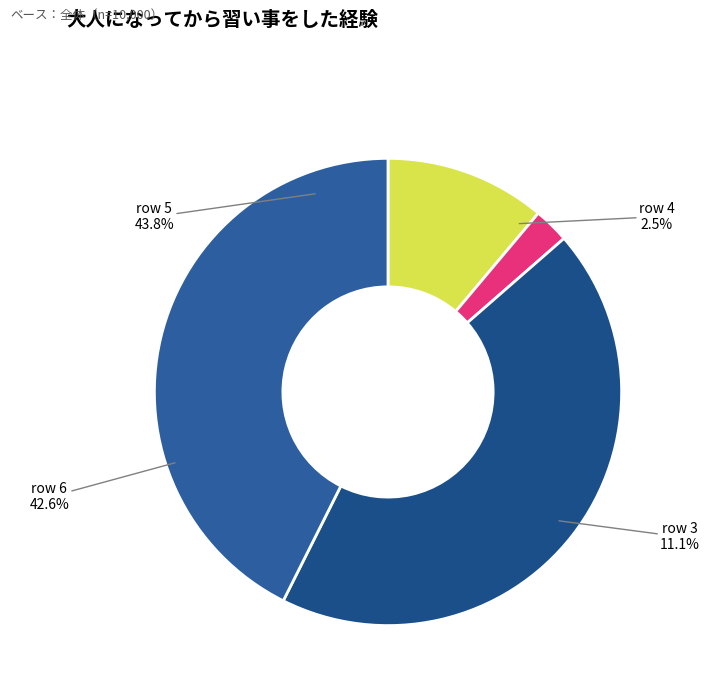

Is the sum of row 3 and row 5 greater than half?

Yes